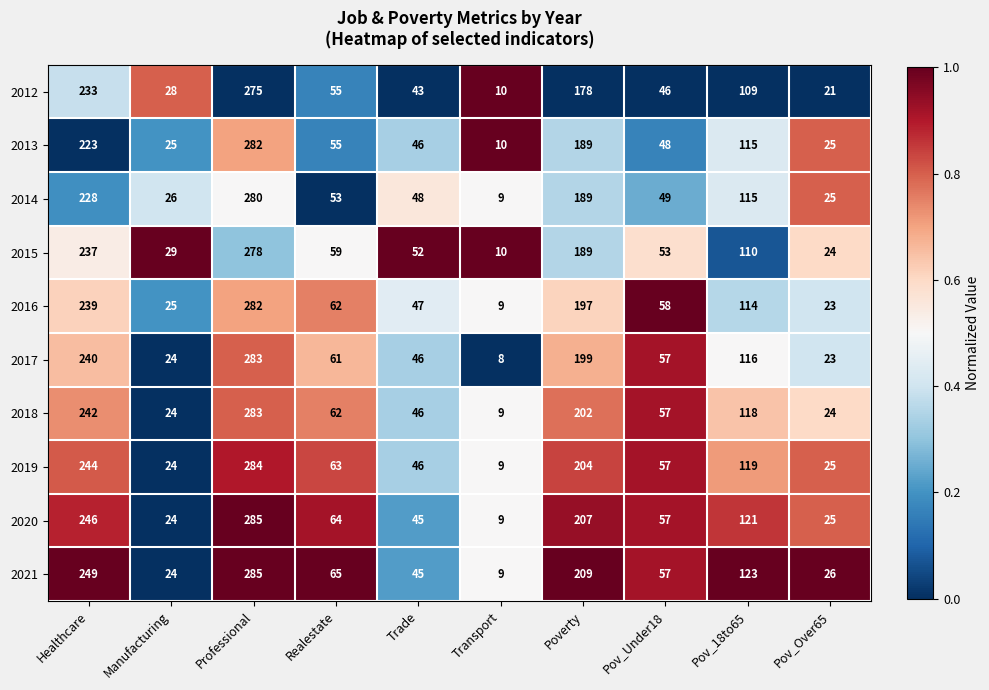

Is it true that 2017 equals 459 at Professional?

False